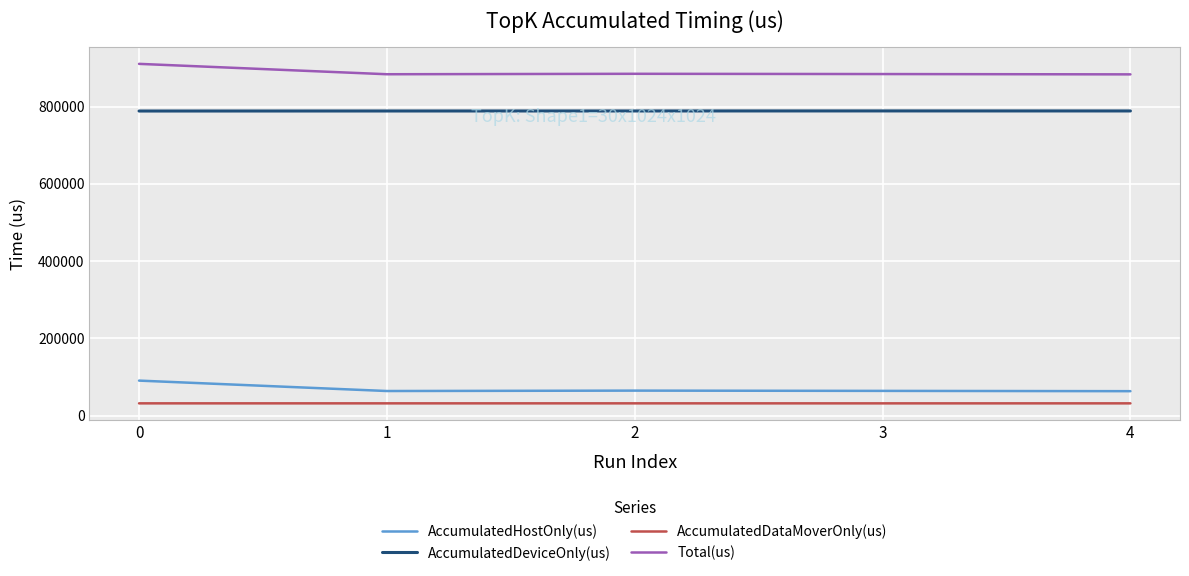

What is the maximum value shown in the chart?

910497.0